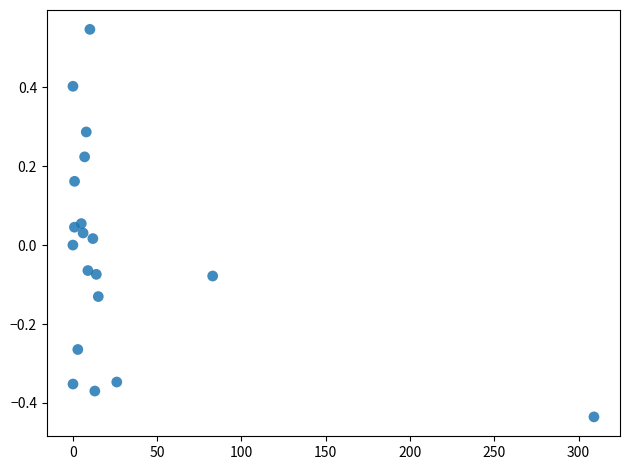

What is the range of X values (max minus min)?

309.1